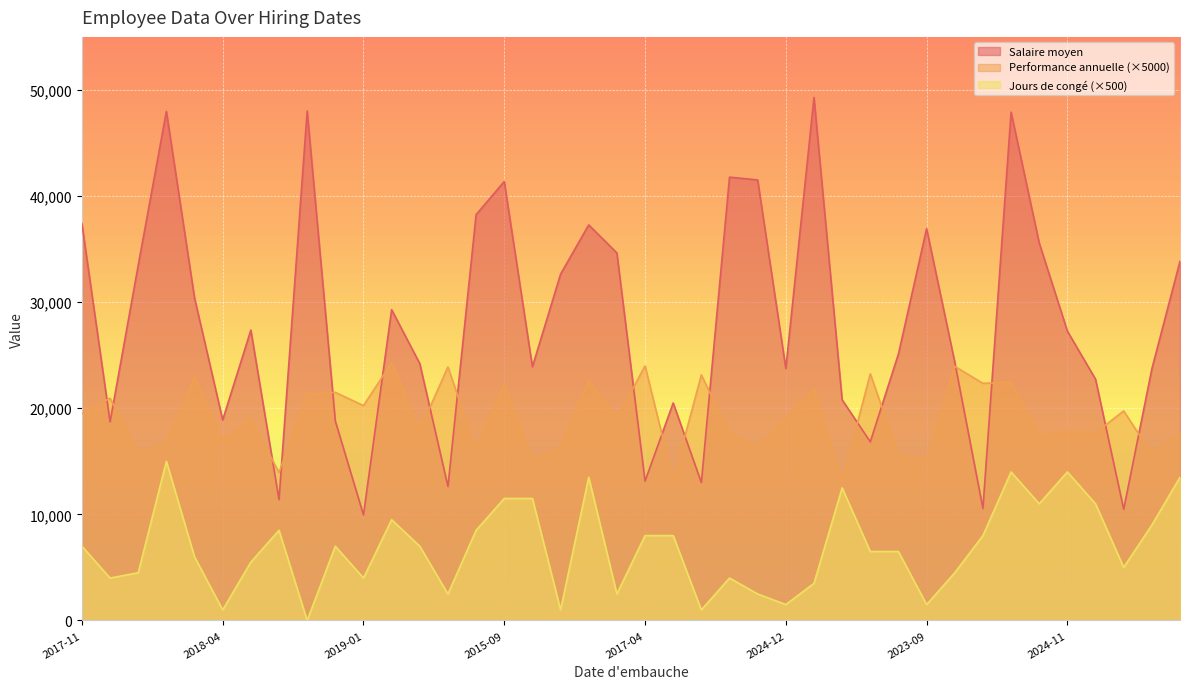

The value of Salaire moyen at 2021-09 is 27370.0. True or false?

True